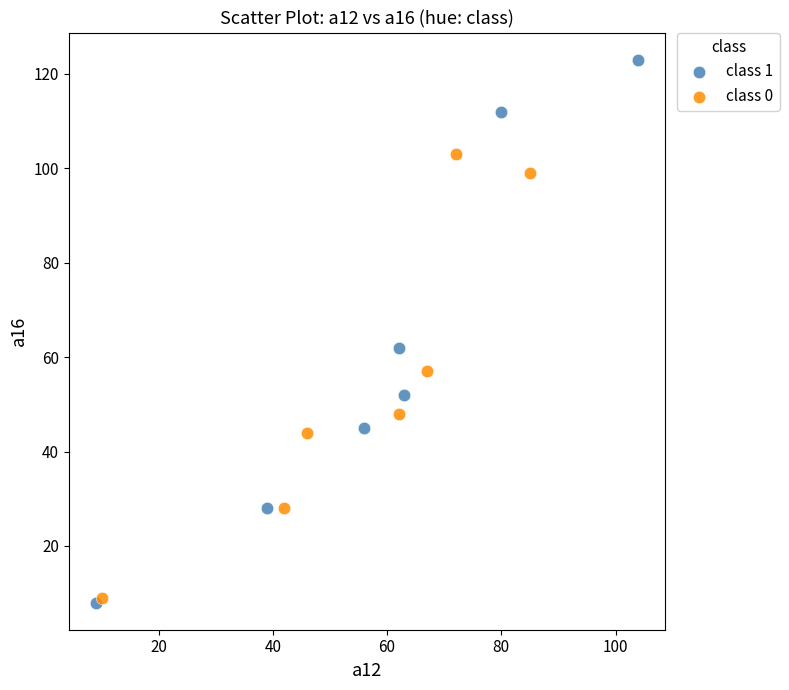

Which series has the widest spread of Y values?

class 1